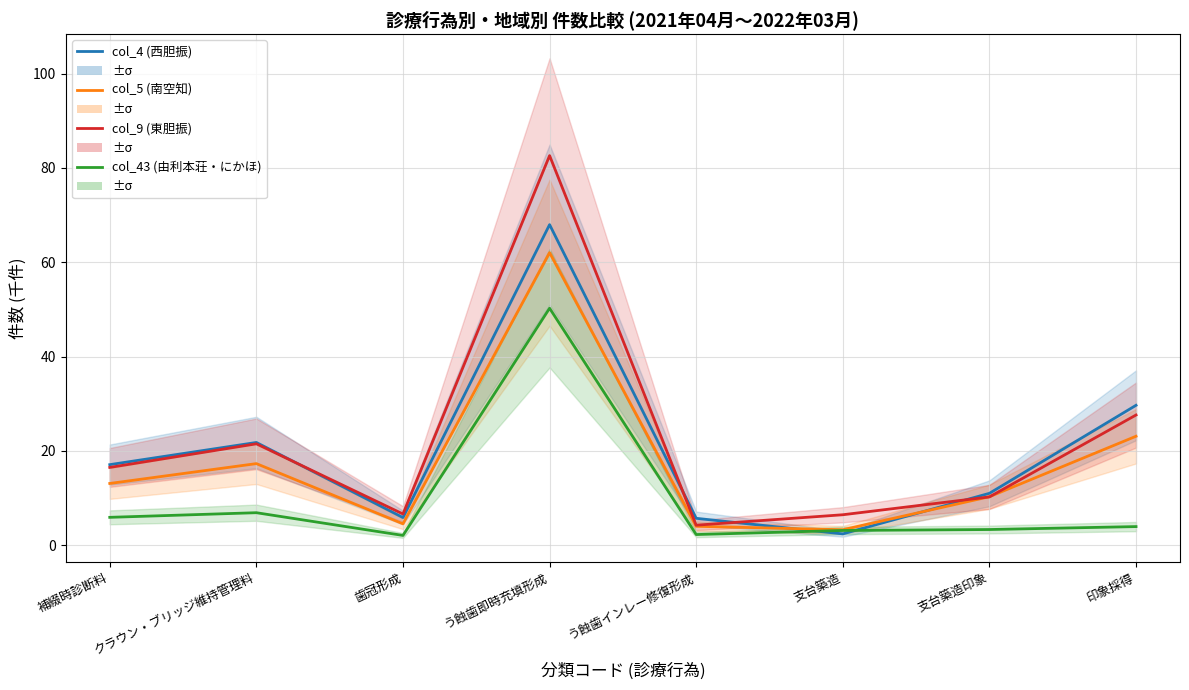

Which label corresponds to the smallest value in the chart?

歯冠形成